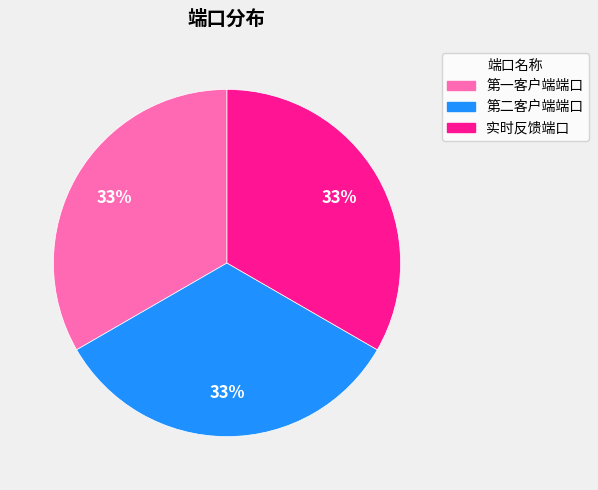

Does any single category account for the majority?

No